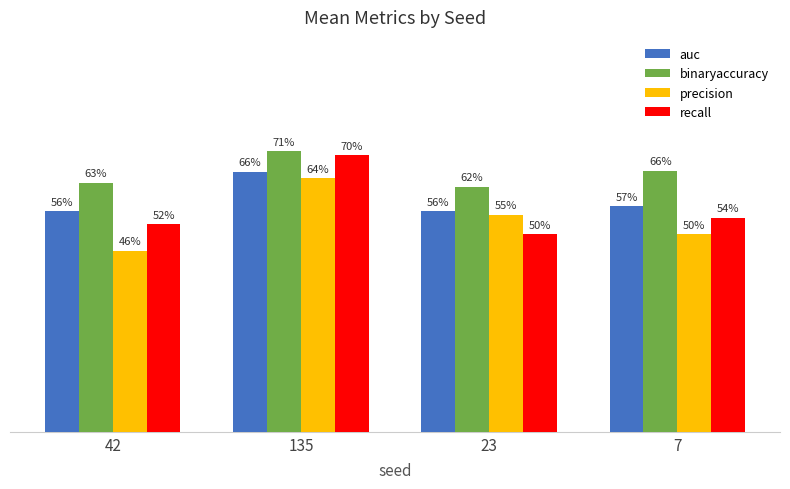

At which category is the sum across all series the highest?

135